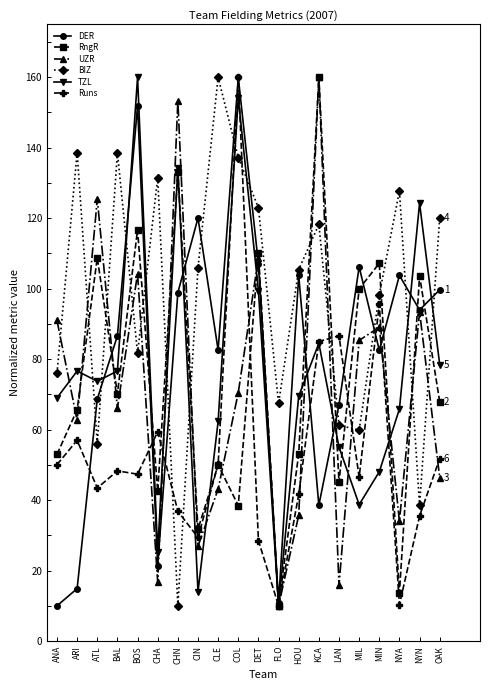

At OAK, list the series in order from smallest to largest.

UZR, Runs, RngR, TZL, DER, BIZ